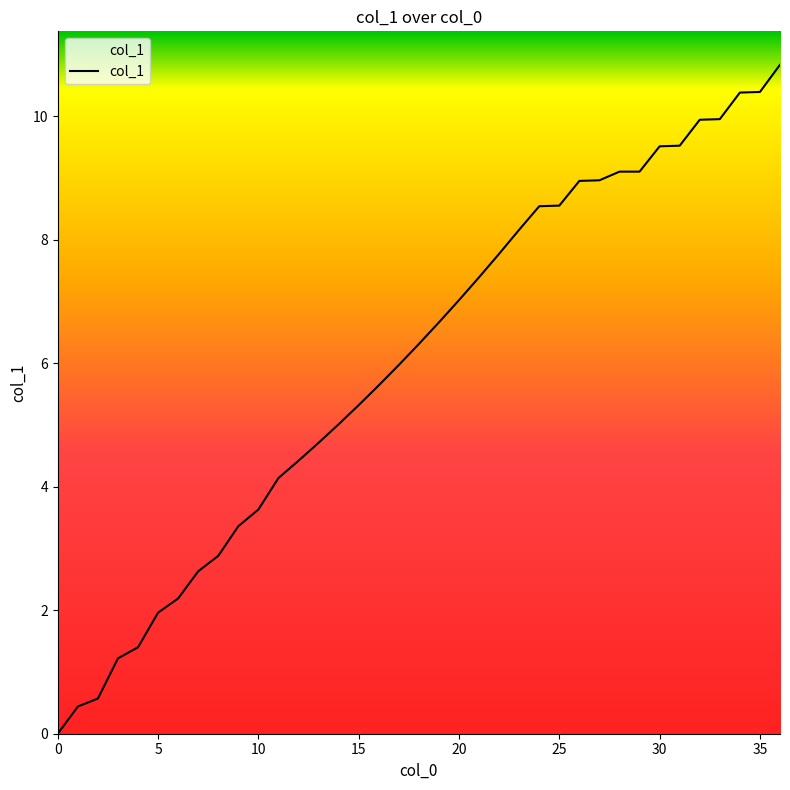

What is the average value?

6.0